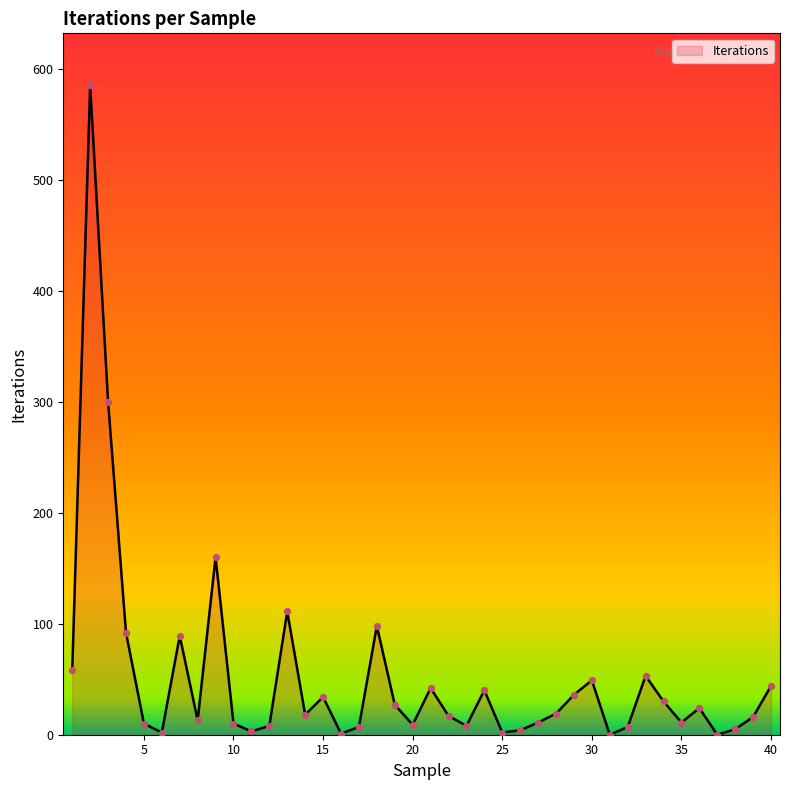

What is the difference between the maximum and minimum values?

585